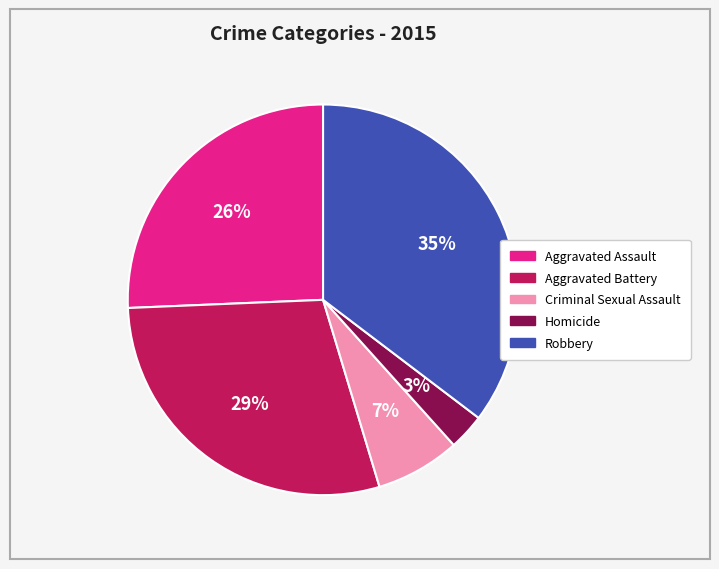

Do Homicide and Aggravated Assault together represent more than half of the pie?

No